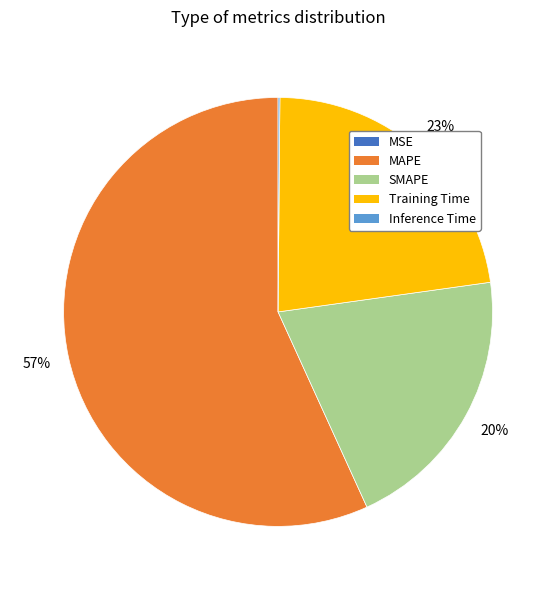

Do MAPE and SMAPE together represent more than half of the pie?

Yes